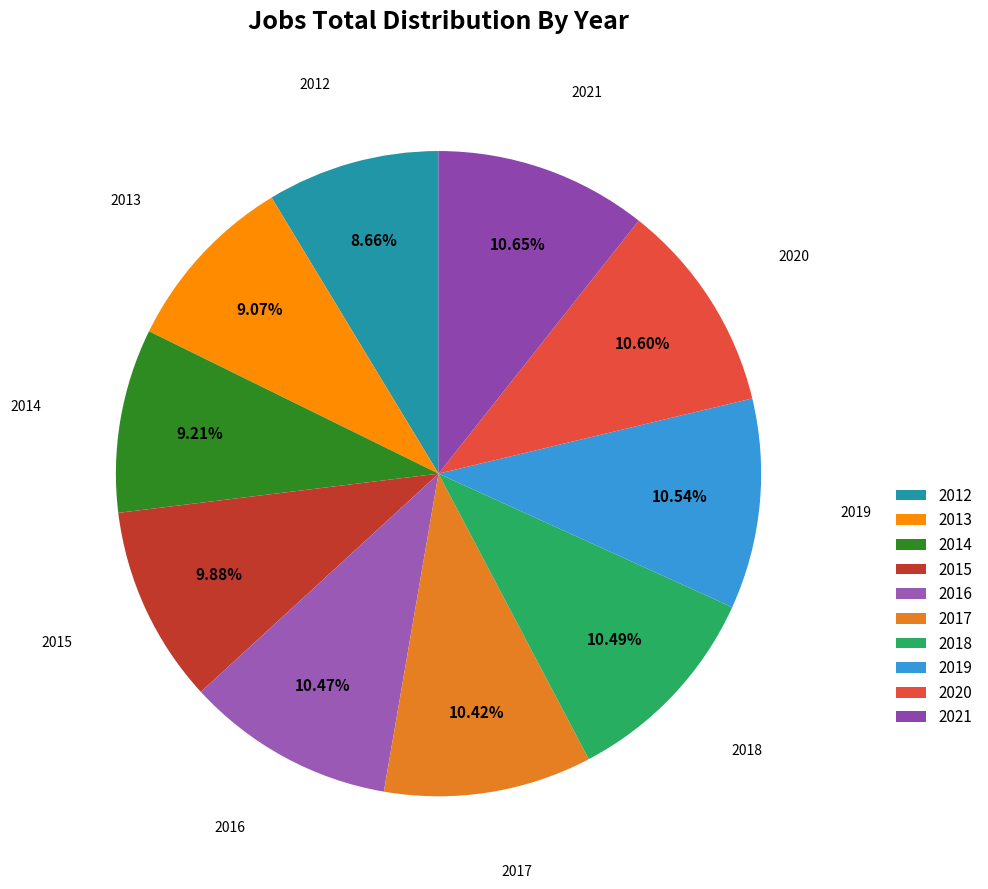

How many segments does this pie chart have?

10